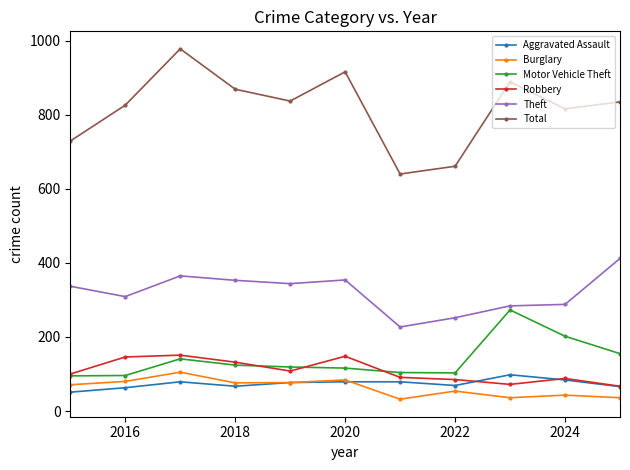

Which series has the largest range (max minus min)?

Total